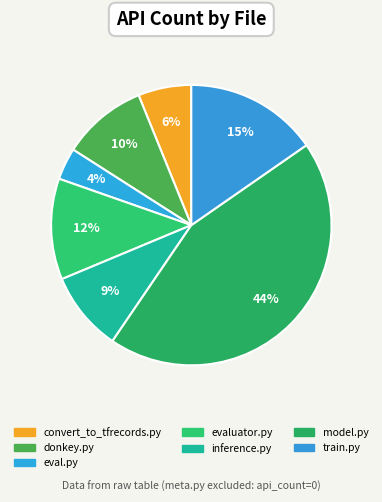

What percentage is the train.py slice, to the nearest percent?

15%